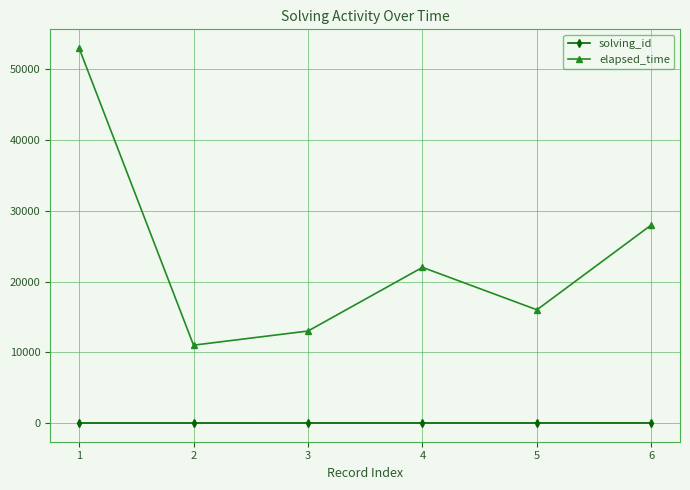

What is the total value across all series at 4?

22004